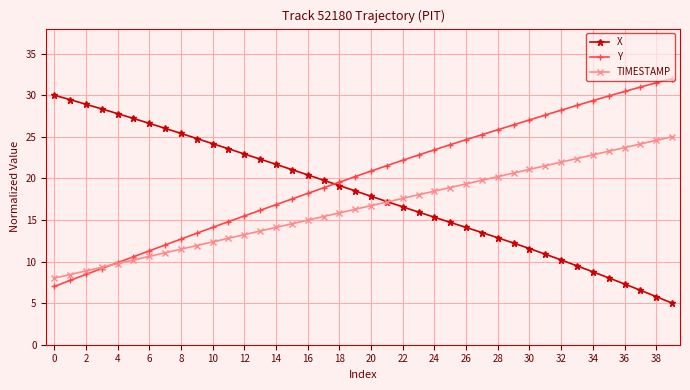

Which series ends up on top after the final intersection of Y and TIMESTAMP?

Y